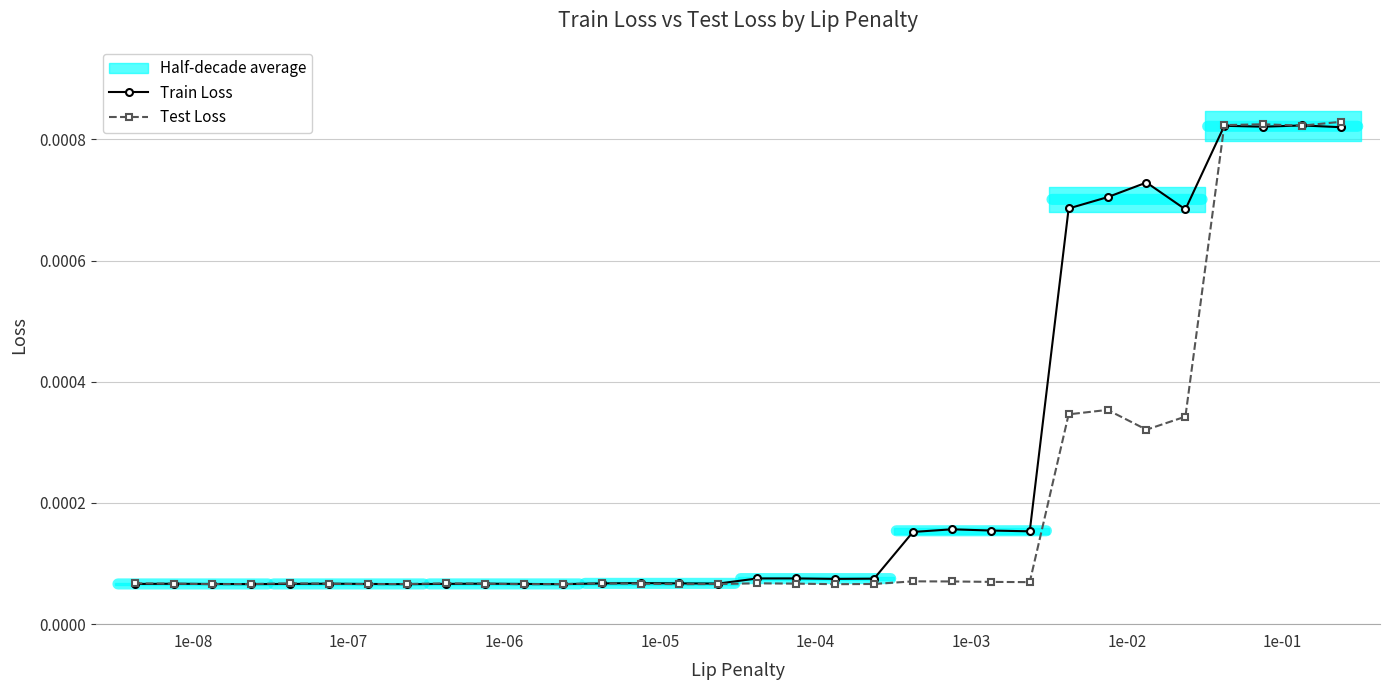

True or false: Test Loss has more than 0 points higher than both neighbors.

True